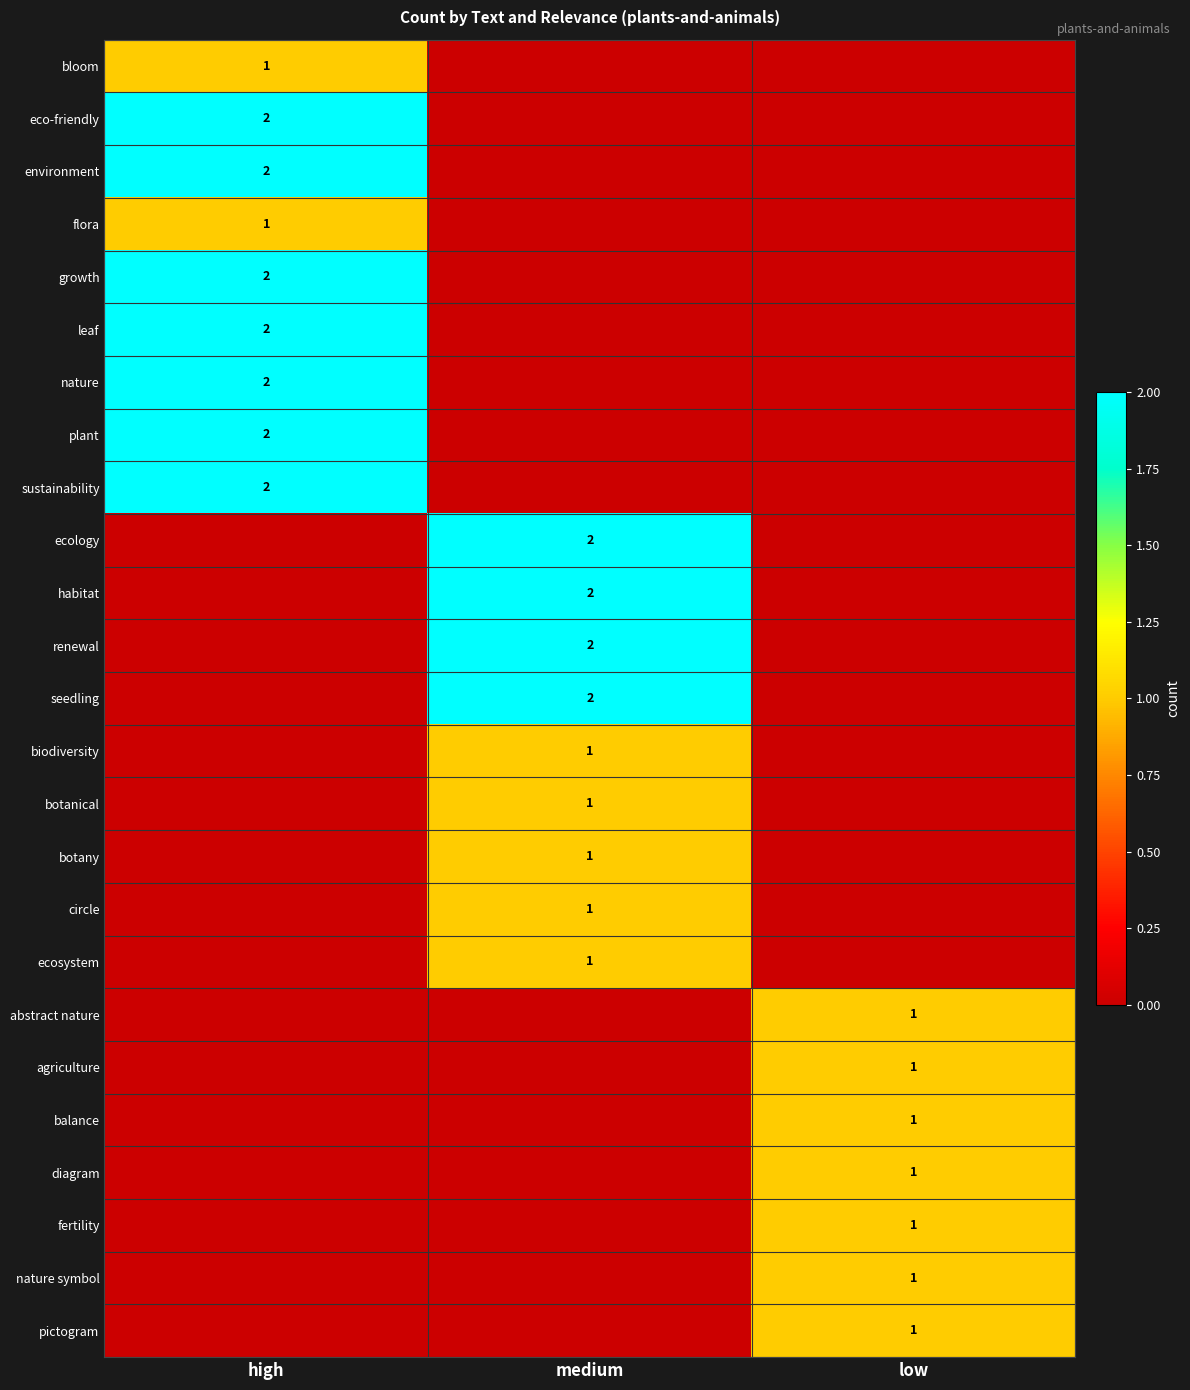

At which category is the sum across all series the highest?

high